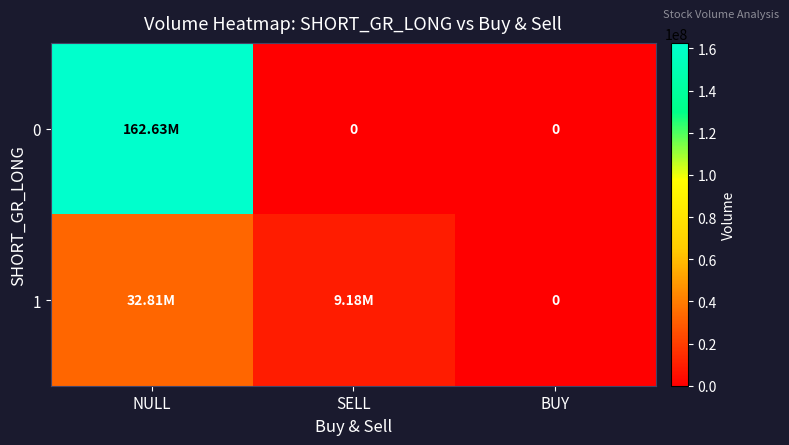

The value of 1 at SELL is 9179719. True or false?

True